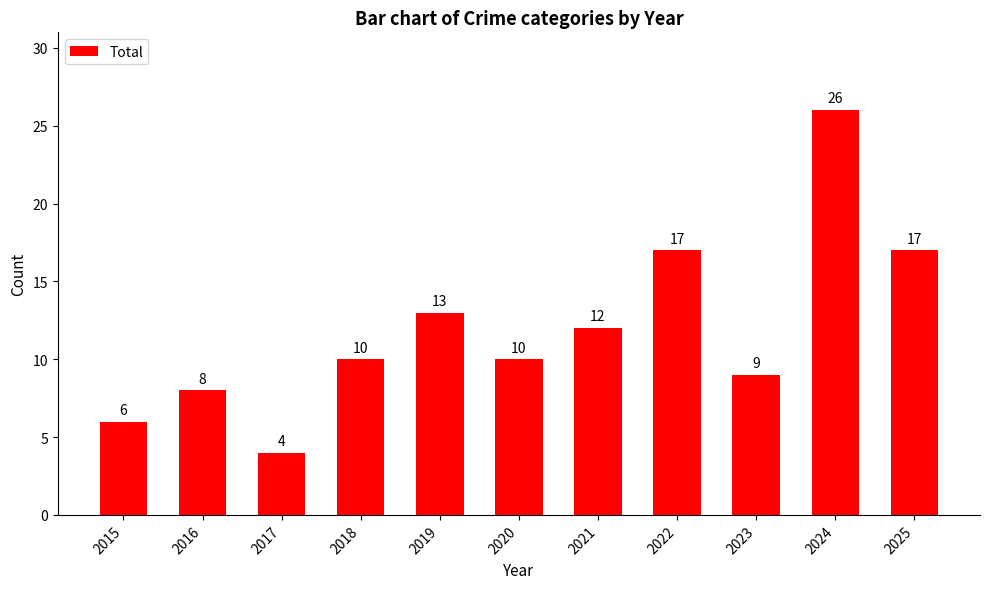

What is the maximum value shown in the chart?

26